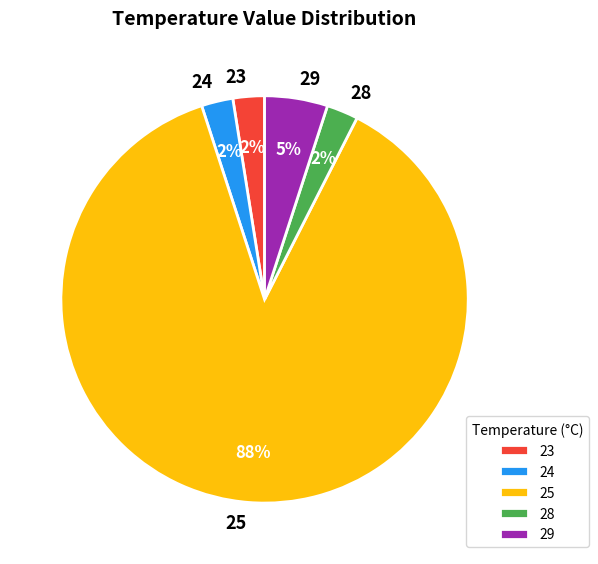

Is there any slice that represents more than half of the pie?

Yes